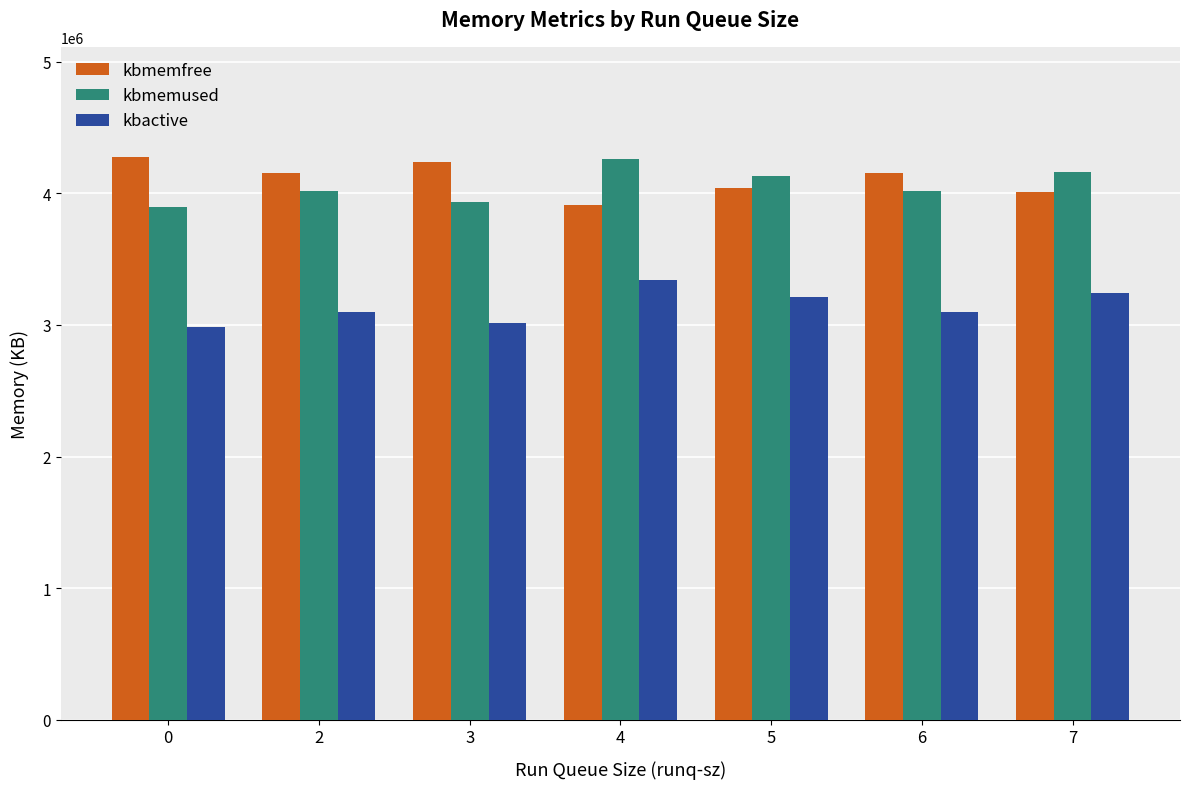

What is the sum of all kbactive values?

21990094.6